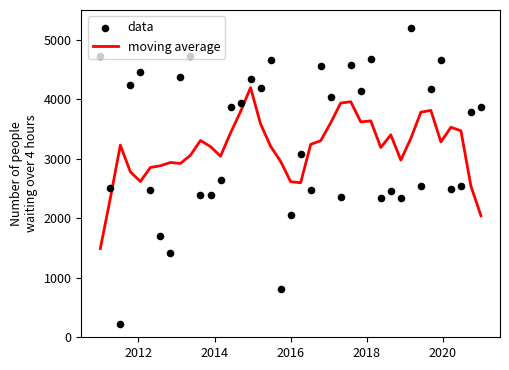

Which series contains the highest Y value?

data